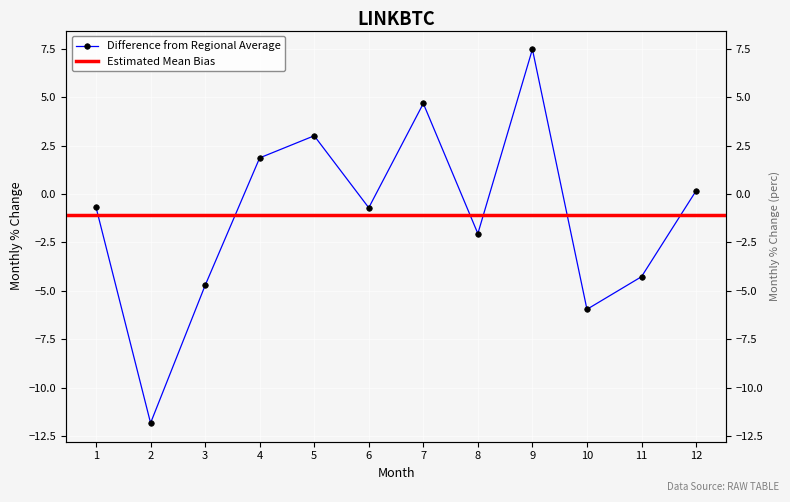

Which category has the highest value across all series?

9